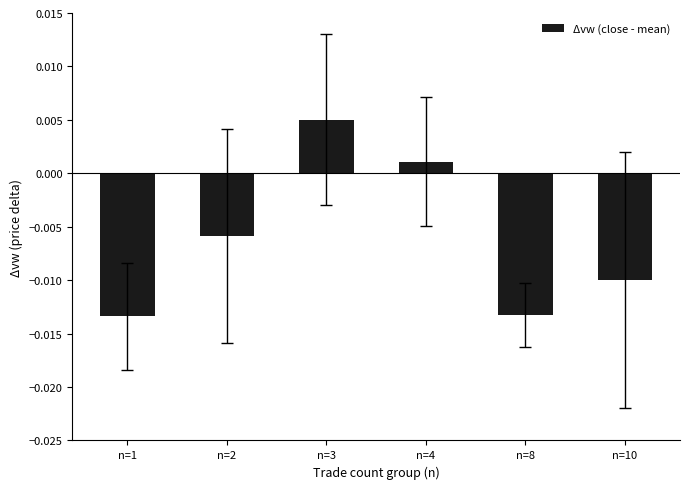

Which label corresponds to the largest value in the chart?

n=3